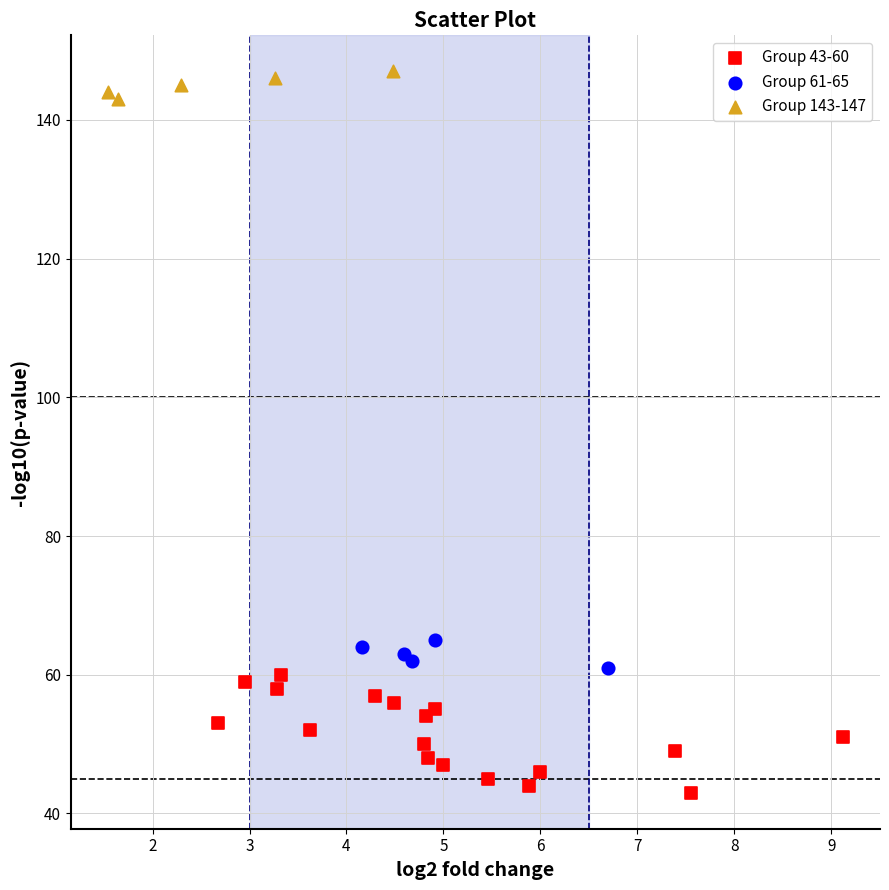

Which series reaches the maximum Y coordinate?

Group 143-147